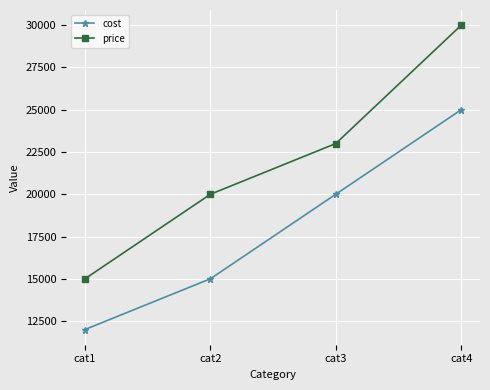

Rank the series by their maximum value, from lowest to highest.

cost, price